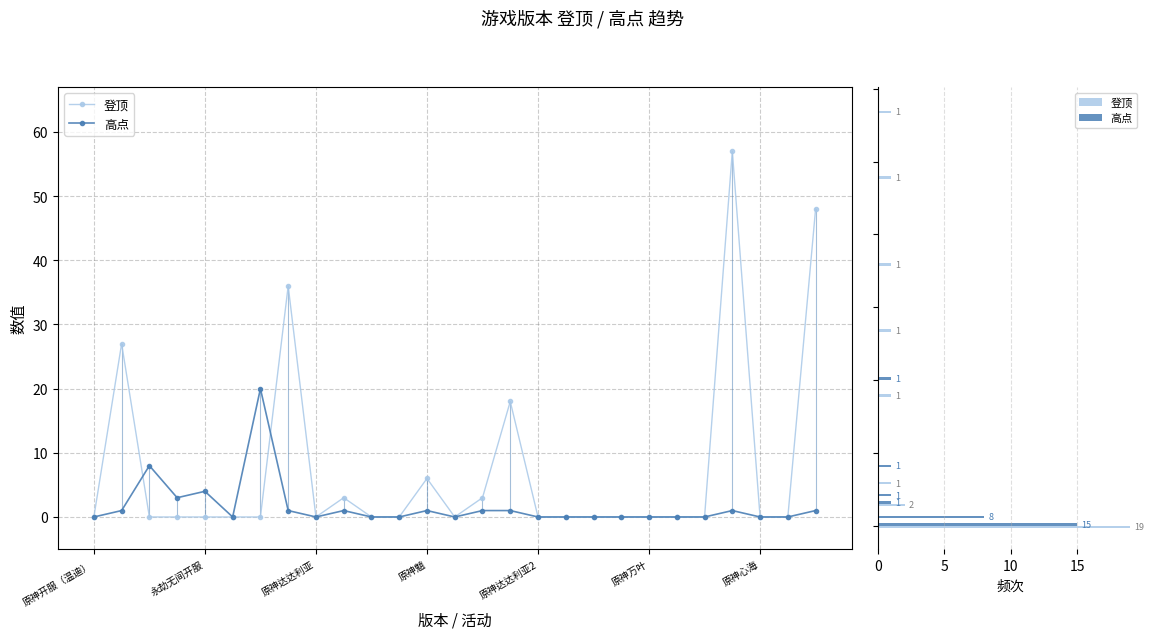

How many positive values does the 高点 series have?

12